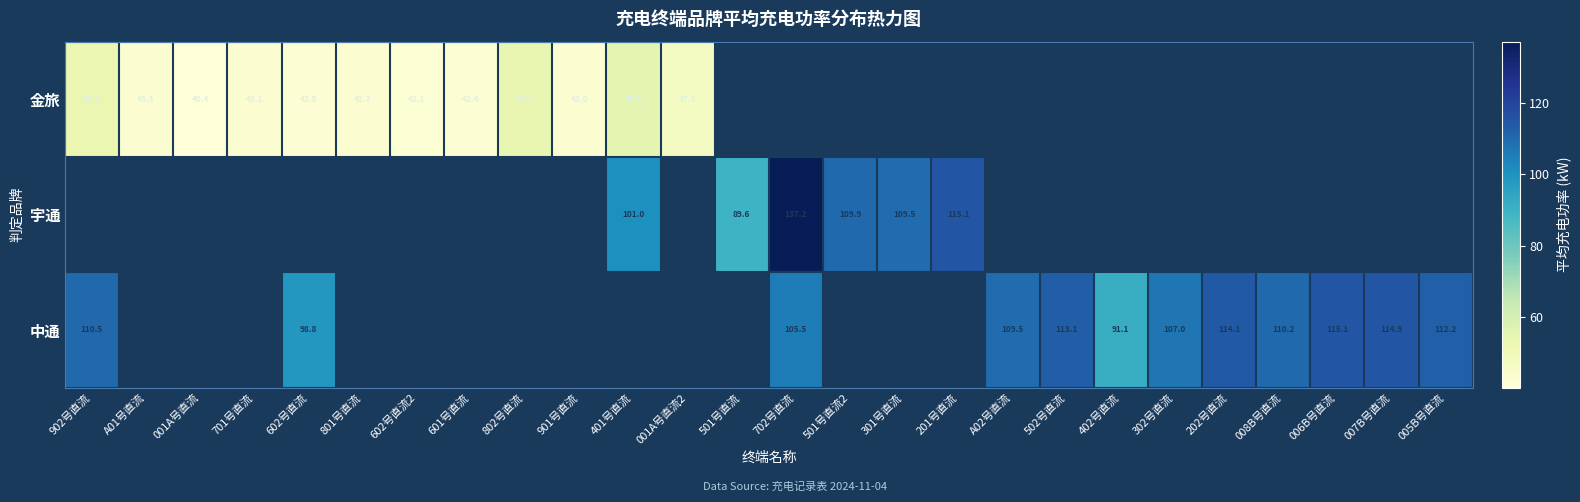

Is the value of 中通 at 901号直流 greater than the value of 宇通 at 201号直流?

No